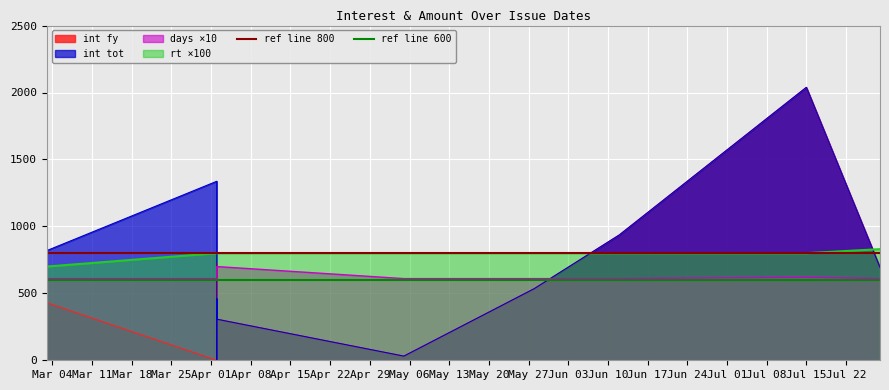

At which label is ref line 800 closest to 800?

Mar 04